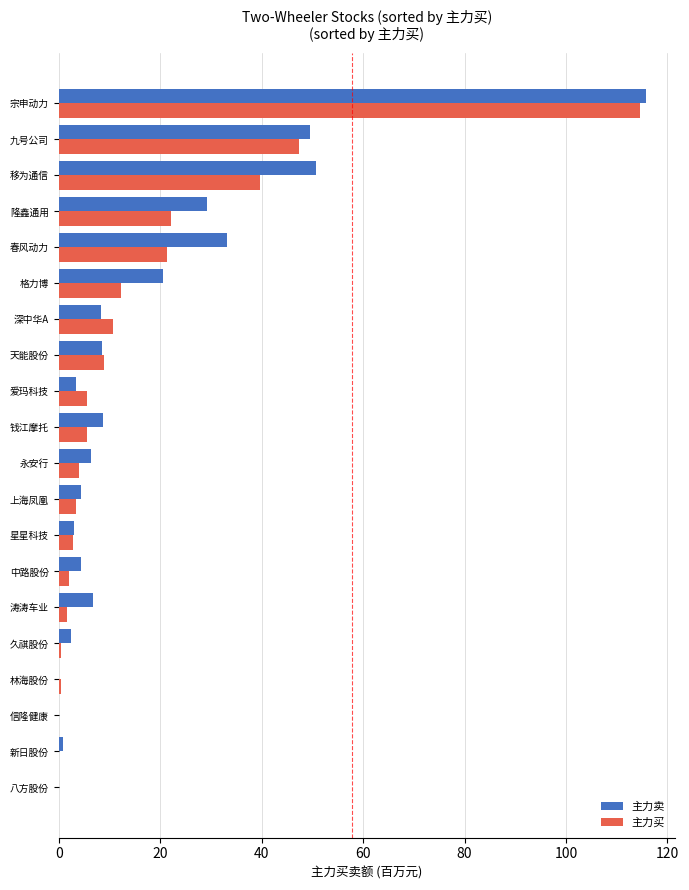

At which label does 主力卖 reach its peak?

宗申动力